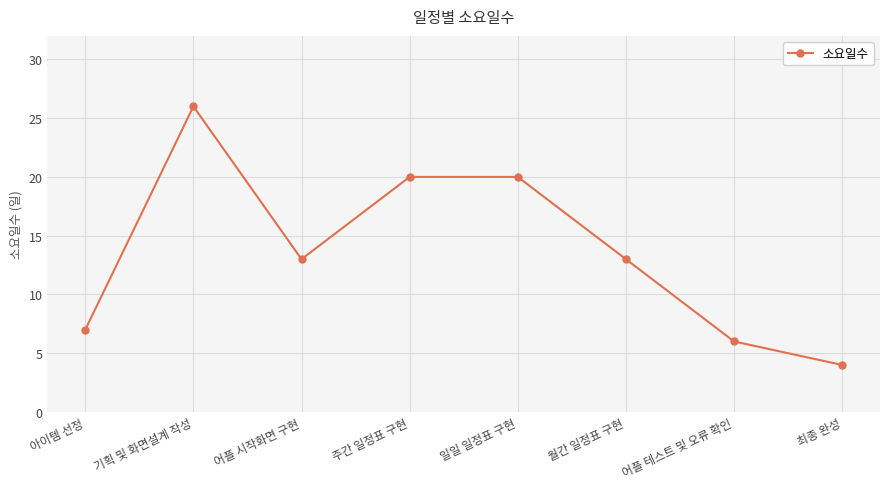

What is the greatest value displayed?

26